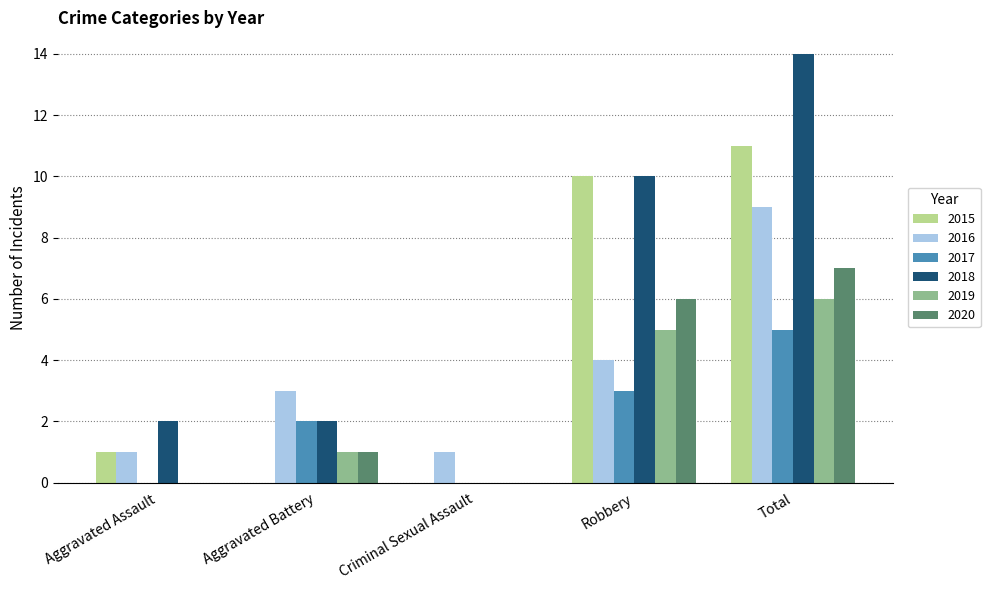

How many series are shown in this chart?

6